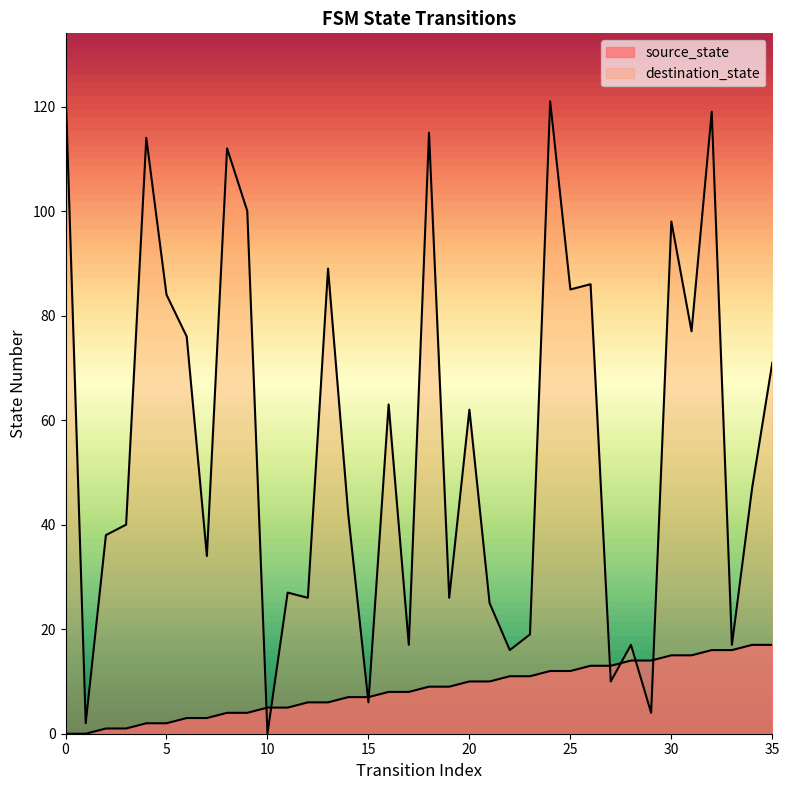

How many lines are shown in the chart?

2